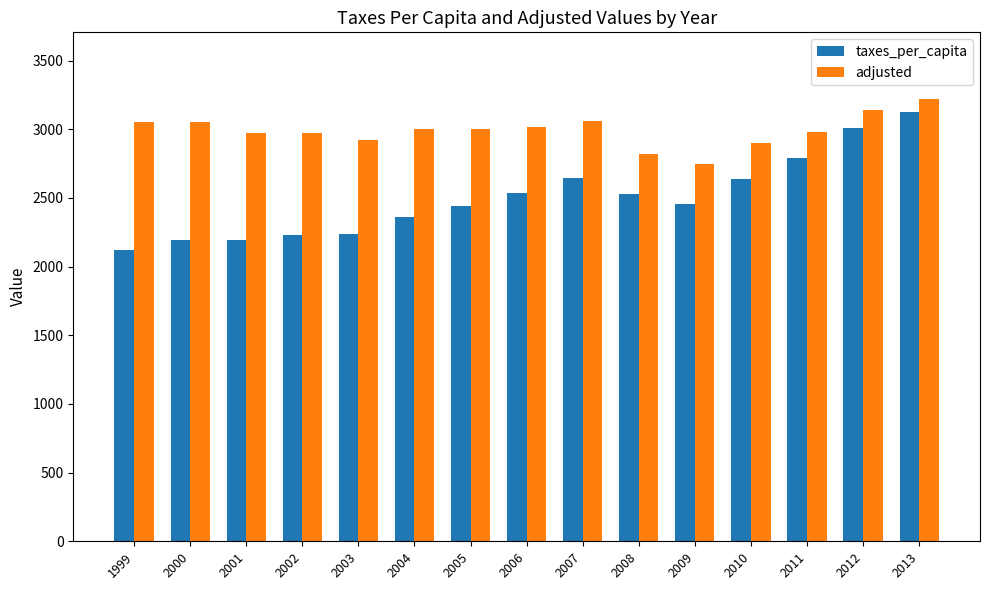

Where does the adjusted series first go above 3002?

1999